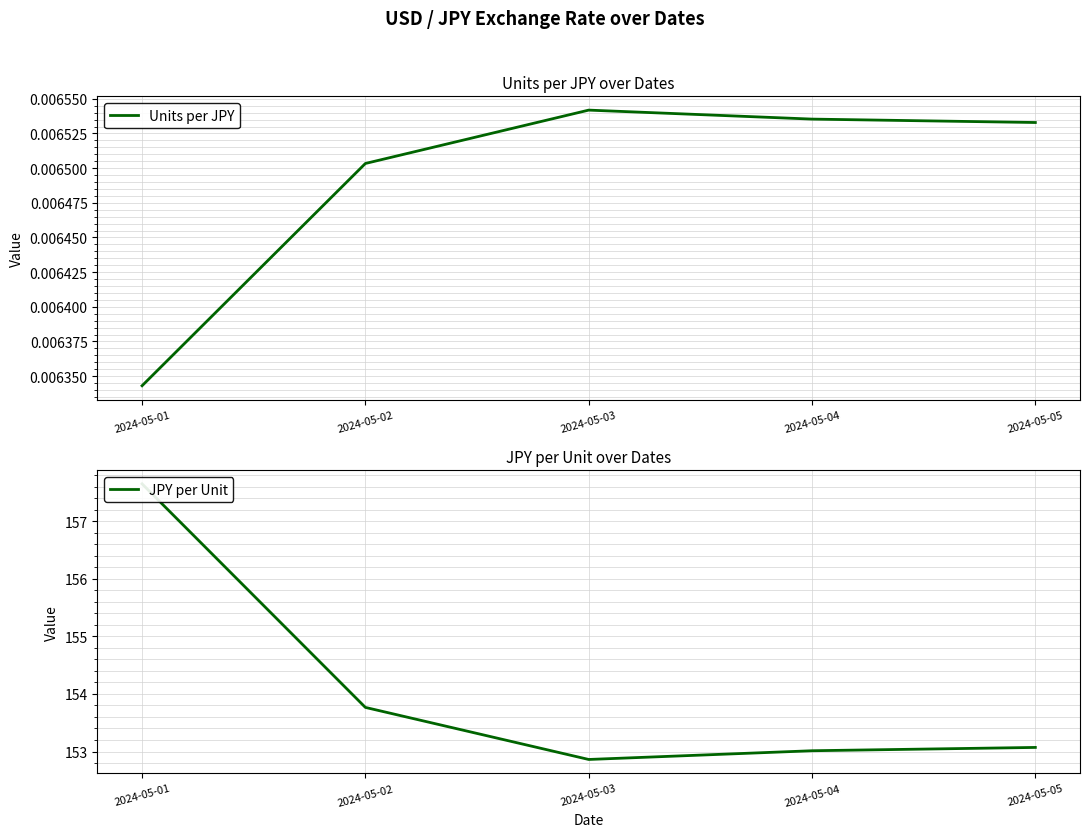

Reading left to right, what are all the values shown in this chart?

Units per JPY: 2024-05-01=0.0	2024-05-02=0.0	2024-05-03=0.0	2024-05-04=0.0	2024-05-05=0.0
JPY per Unit: 2024-05-01=157.7	2024-05-02=153.8	2024-05-03=152.9	2024-05-04=153.0	2024-05-05=153.1